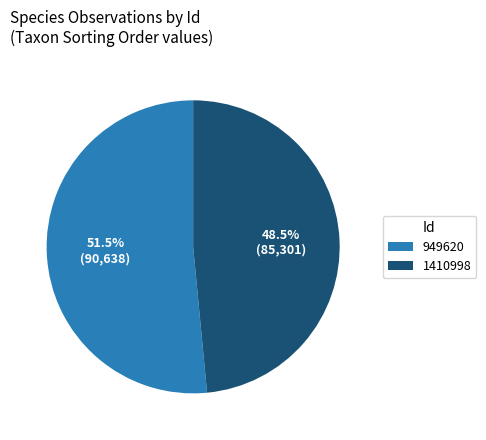

Which slice is the smallest?

1410998